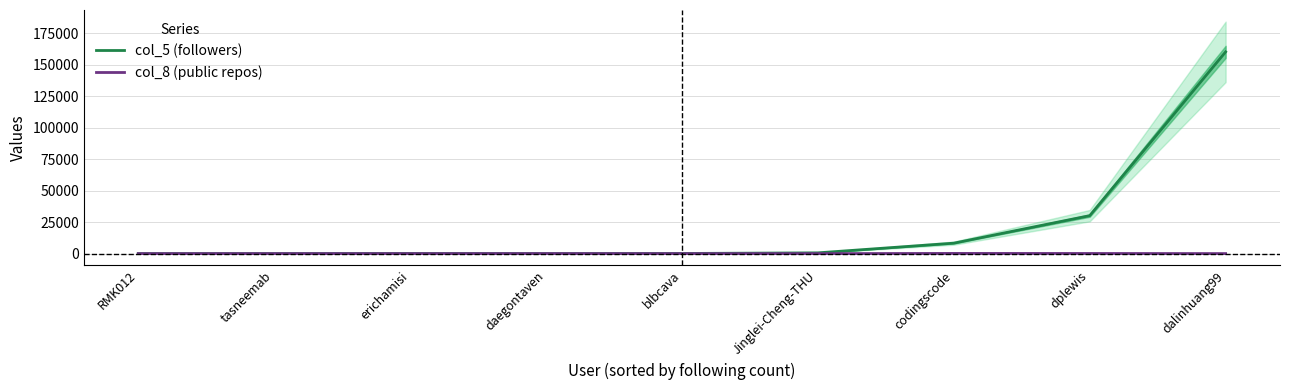

Between which two adjacent categories do col_8 (public repos) and col_5 (followers) first intersect?

erichamisi and daegontaven